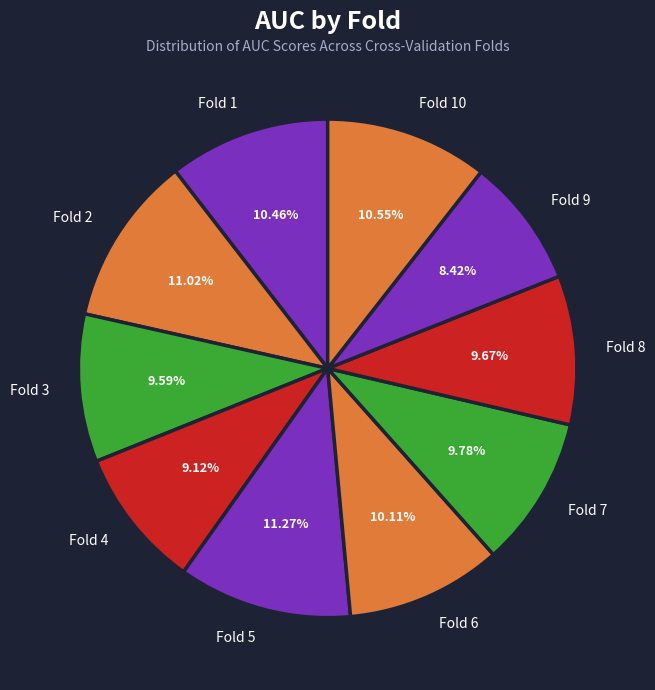

To the nearest percent, what is the difference between the Fold 2 and Fold 9 slice percentages?

3%